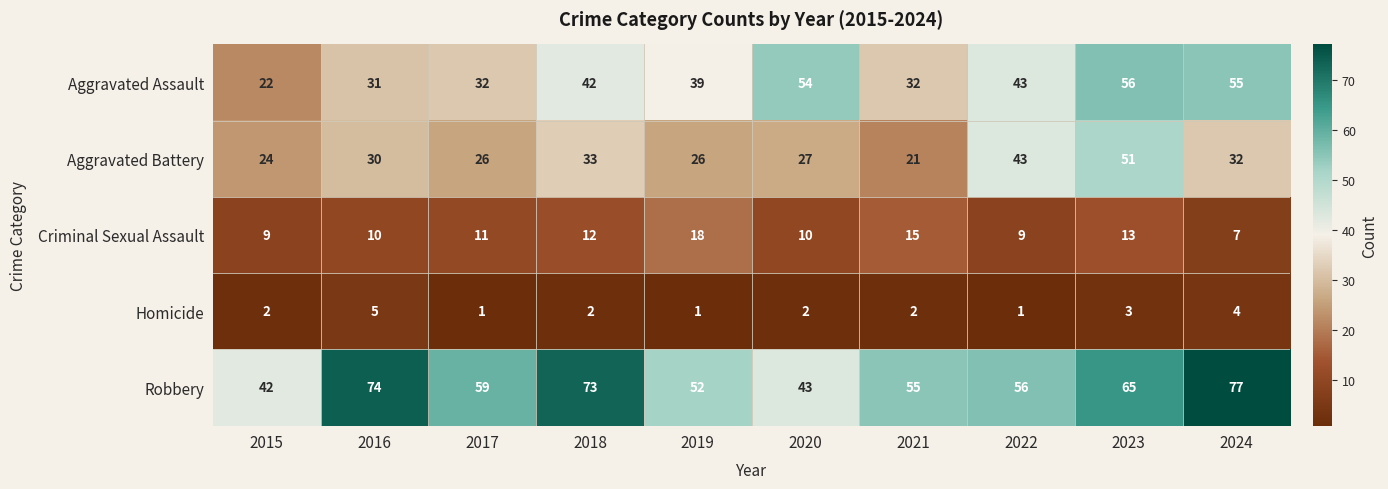

The value of Criminal Sexual Assault at 2018 is 12. True or false?

True